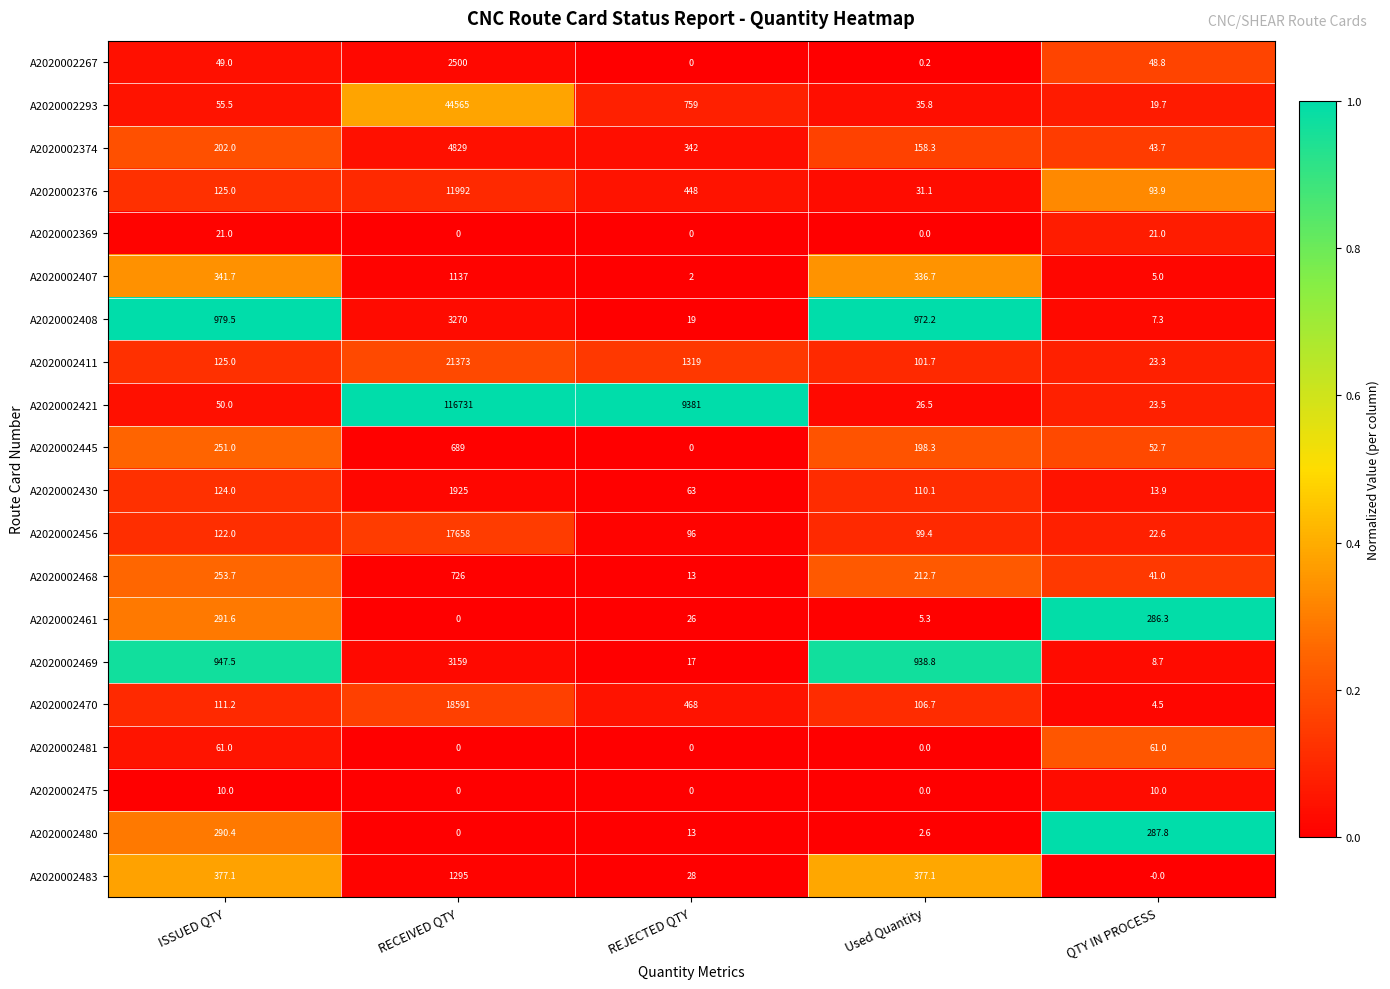

Rank the series by their maximum value, from highest to lowest.

A2020002421, A2020002293, A2020002411, A2020002470, A2020002456, A2020002376, A2020002374, A2020002408, A2020002469, A2020002267, A2020002430, A2020002483, A2020002407, A2020002468, A2020002445, A2020002461, A2020002480, A2020002481, A2020002369, A2020002475